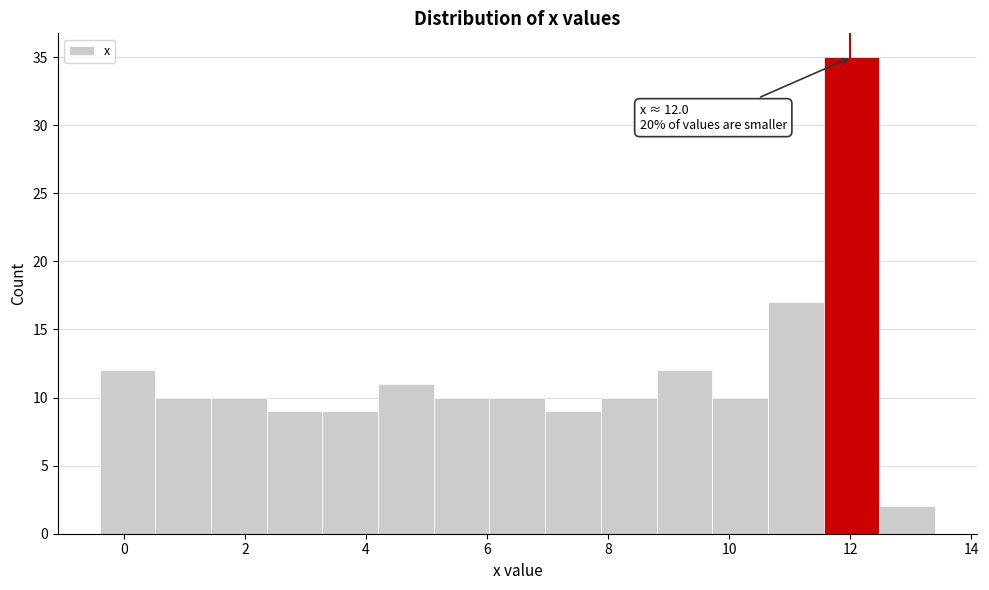

Which range on the x-axis has the tallest bar?

11.56 to 12.48